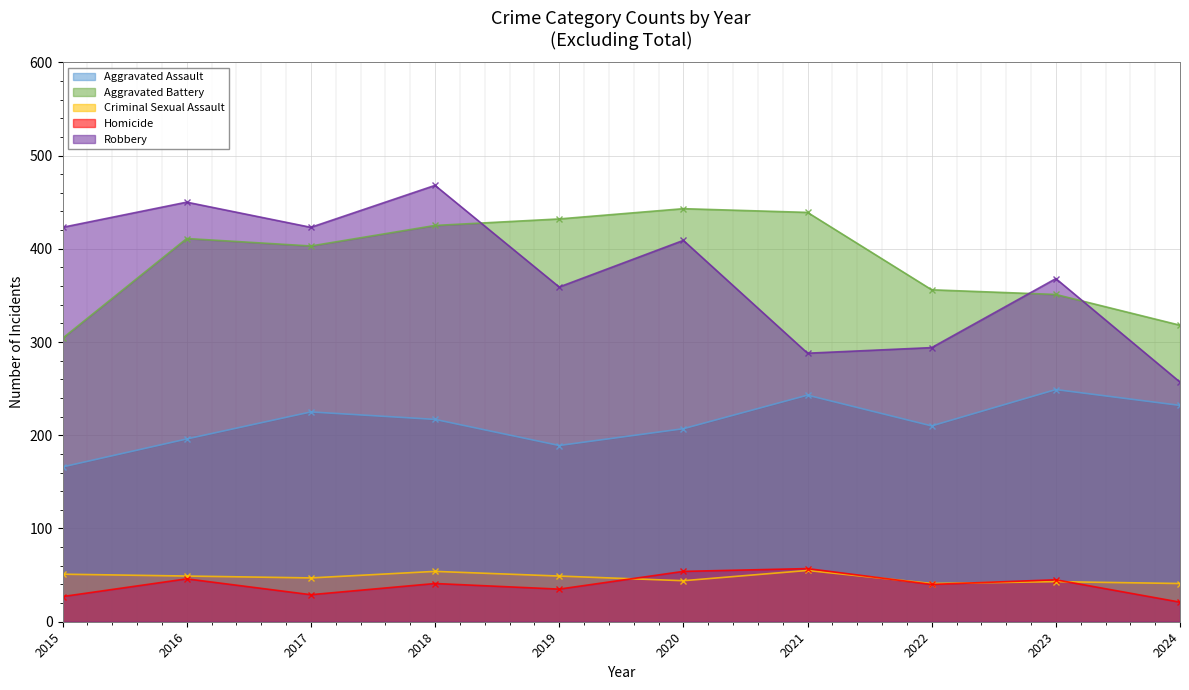

What is the difference between the maximum and minimum values in the Robbery series?

211